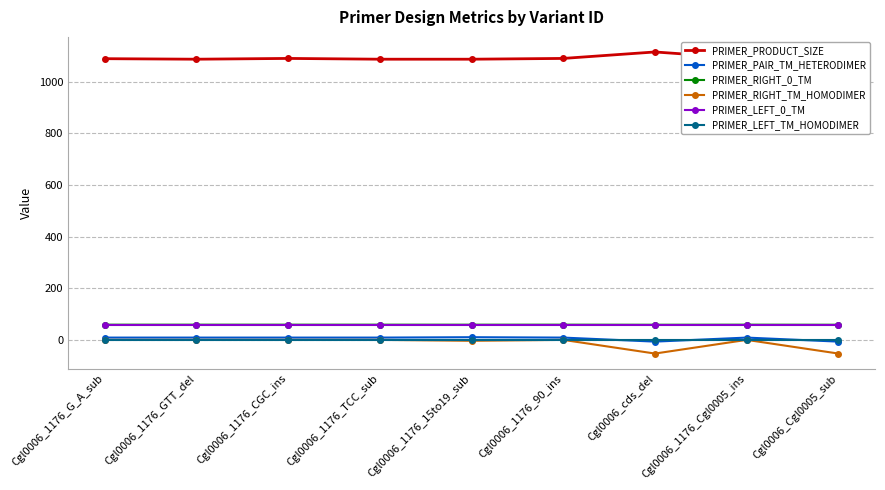

What is the label of the 1st point from the left?

Cgl0006_1176_G_A_sub